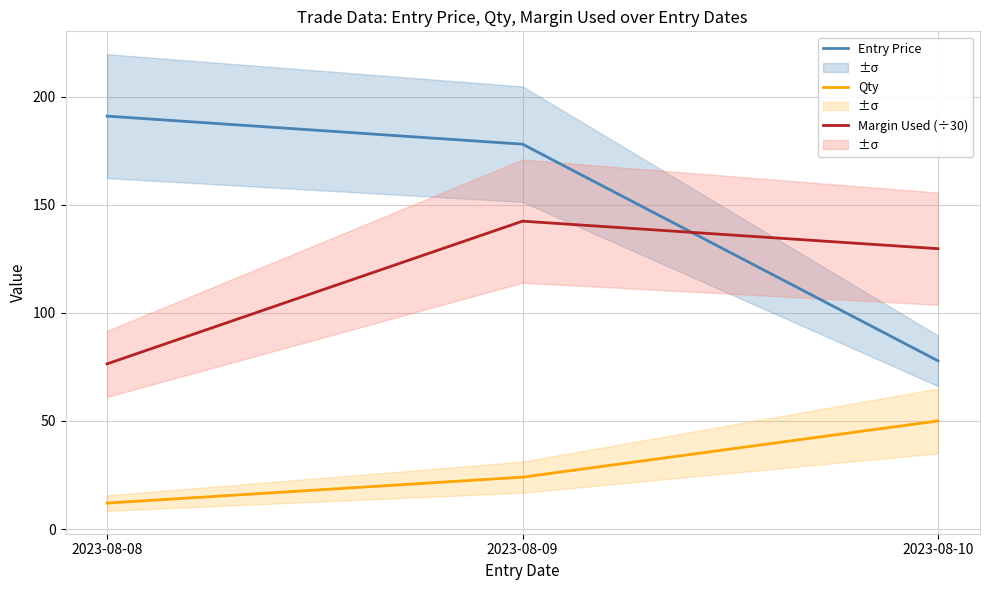

What is the total value across all series at 2023-08-09?

344.4